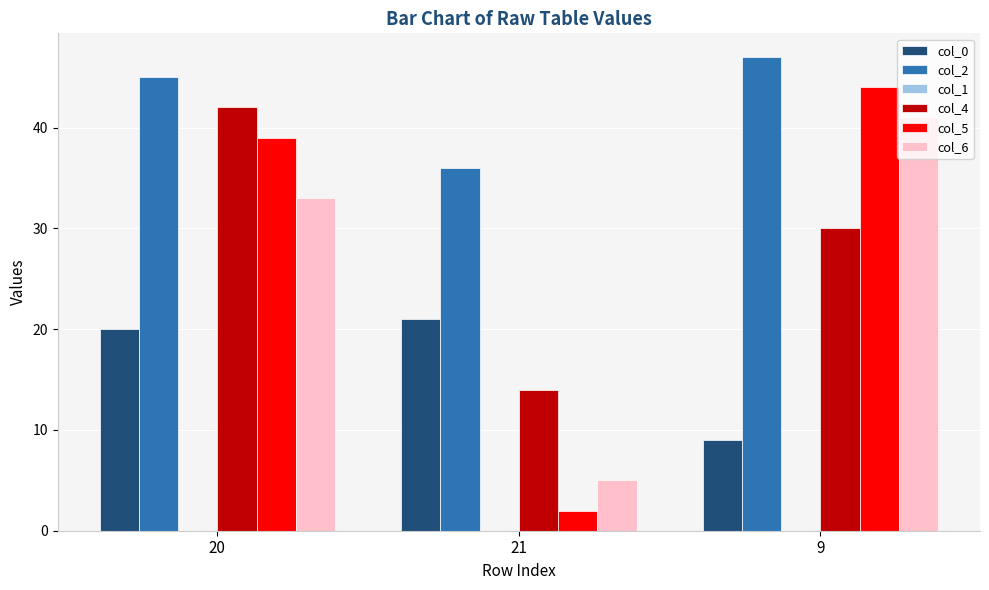

What is the sum of the col_5 values at 21 and 9?

46